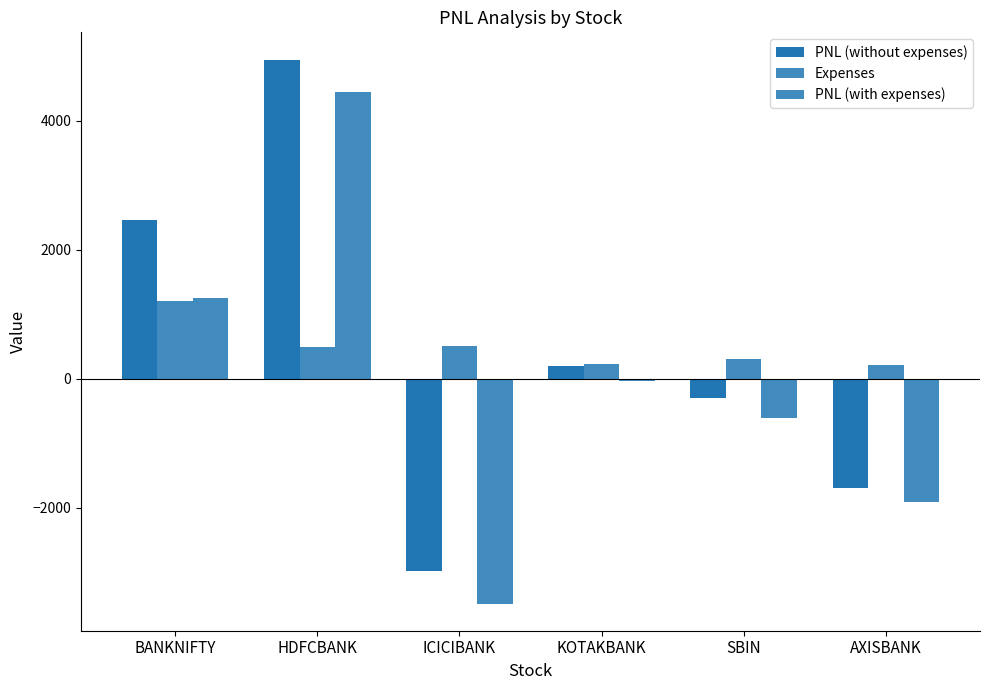

Rank the series by their maximum value, from lowest to highest.

Expenses, PNL (with expenses), PNL (without expenses)